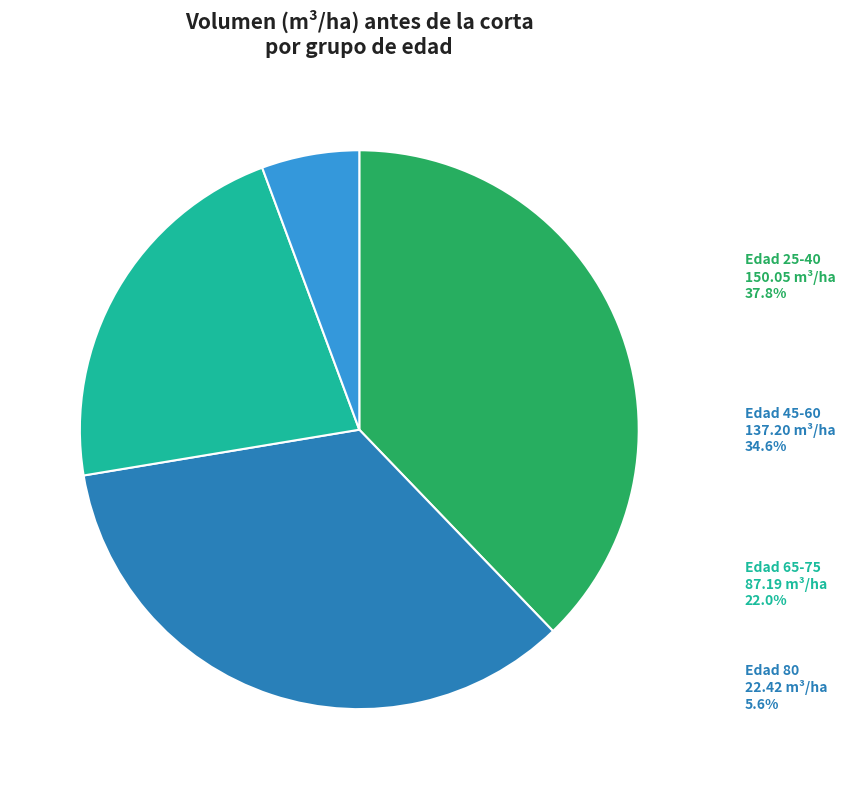

Between 25 and 65, which is larger?

25